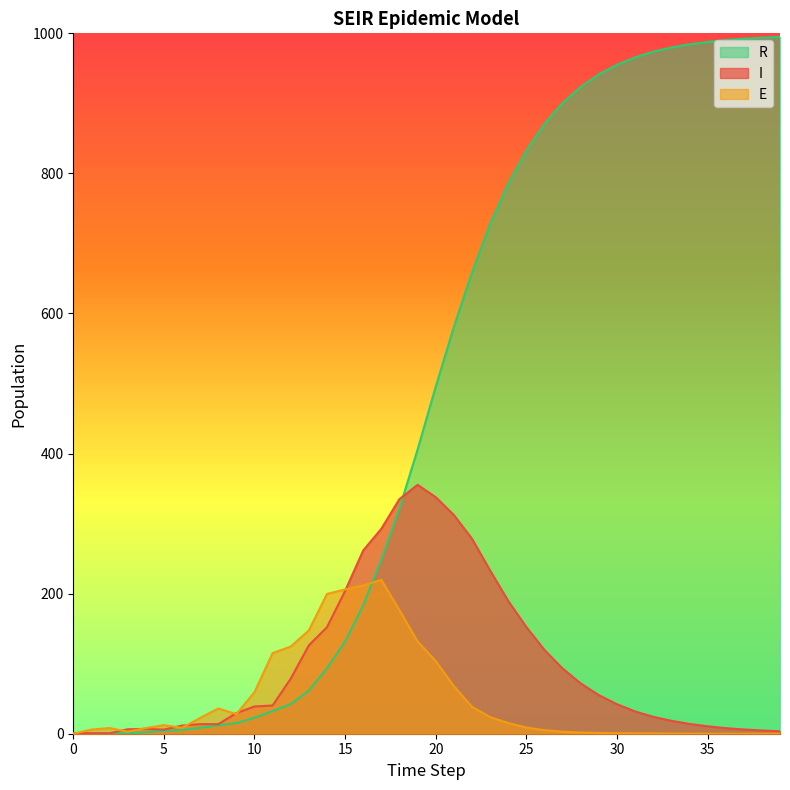

What is the approximate value of I at 18?

335.0